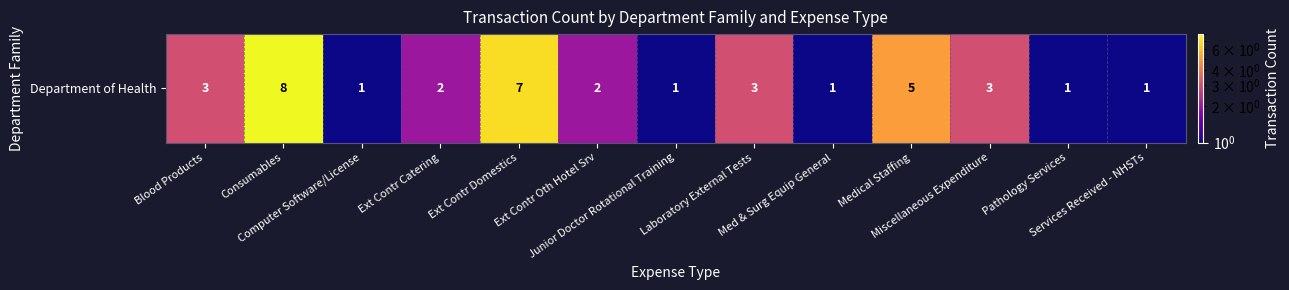

How many data points does each series have?

13